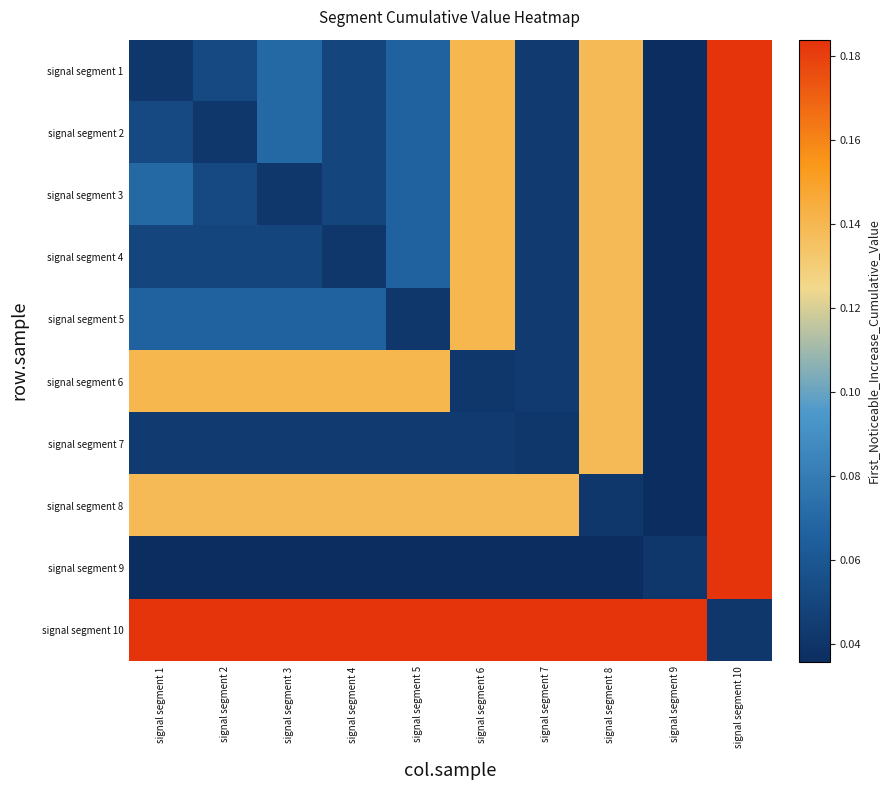

Reading left to right, transcribe all the data shown in this chart.

signal segment 1: signal segment 1=0.0	signal segment 2=0.1	signal segment 3=0.1	signal segment 4=0.0	signal segment 5=0.1	signal segment 6=0.1	signal segment 7=0.0	signal segment 8=0.1	signal segment 9=0.0	signal segment 10=0.2
signal segment 2: signal segment 1=0.1	signal segment 2=0.0	signal segment 3=0.1	signal segment 4=0.0	signal segment 5=0.1	signal segment 6=0.1	signal segment 7=0.0	signal segment 8=0.1	signal segment 9=0.0	signal segment 10=0.2
signal segment 3: signal segment 1=0.1	signal segment 2=0.1	signal segment 3=0.0	signal segment 4=0.0	signal segment 5=0.1	signal segment 6=0.1	signal segment 7=0.0	signal segment 8=0.1	signal segment 9=0.0	signal segment 10=0.2
signal segment 4: signal segment 1=0.0	signal segment 2=0.0	signal segment 3=0.0	signal segment 4=0.0	signal segment 5=0.1	signal segment 6=0.1	signal segment 7=0.0	signal segment 8=0.1	signal segment 9=0.0	signal segment 10=0.2
signal segment 5: signal segment 1=0.1	signal segment 2=0.1	signal segment 3=0.1	signal segment 4=0.1	signal segment 5=0.0	signal segment 6=0.1	signal segment 7=0.0	signal segment 8=0.1	signal segment 9=0.0	signal segment 10=0.2
signal segment 6: signal segment 1=0.1	signal segment 2=0.1	signal segment 3=0.1	signal segment 4=0.1	signal segment 5=0.1	signal segment 6=0.0	signal segment 7=0.0	signal segment 8=0.1	signal segment 9=0.0	signal segment 10=0.2
signal segment 7: signal segment 1=0.0	signal segment 2=0.0	signal segment 3=0.0	signal segment 4=0.0	signal segment 5=0.0	signal segment 6=0.0	signal segment 7=0.0	signal segment 8=0.1	signal segment 9=0.0	signal segment 10=0.2
signal segment 8: signal segment 1=0.1	signal segment 2=0.1	signal segment 3=0.1	signal segment 4=0.1	signal segment 5=0.1	signal segment 6=0.1	signal segment 7=0.1	signal segment 8=0.0	signal segment 9=0.0	signal segment 10=0.2
signal segment 9: signal segment 1=0.0	signal segment 2=0.0	signal segment 3=0.0	signal segment 4=0.0	signal segment 5=0.0	signal segment 6=0.0	signal segment 7=0.0	signal segment 8=0.0	signal segment 9=0.0	signal segment 10=0.2
signal segment 10: signal segment 1=0.2	signal segment 2=0.2	signal segment 3=0.2	signal segment 4=0.2	signal segment 5=0.2	signal segment 6=0.2	signal segment 7=0.2	signal segment 8=0.2	signal segment 9=0.2	signal segment 10=0.0